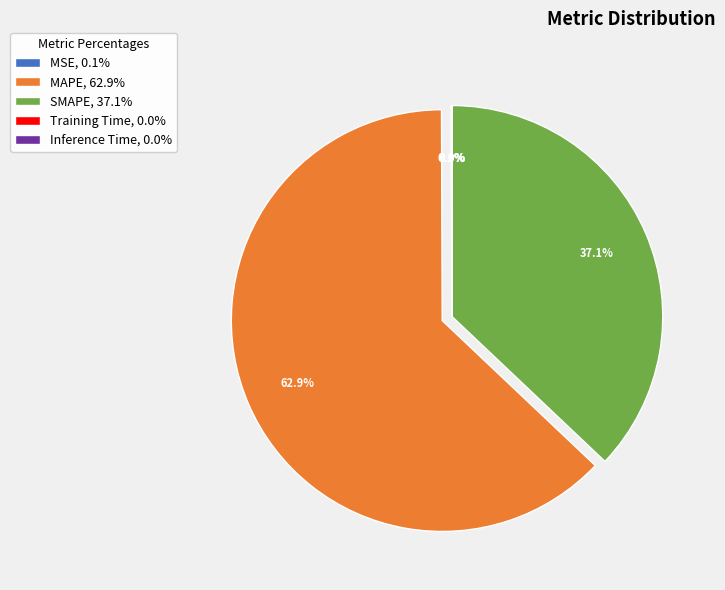

Is there any slice that represents more than half of the pie?

Yes